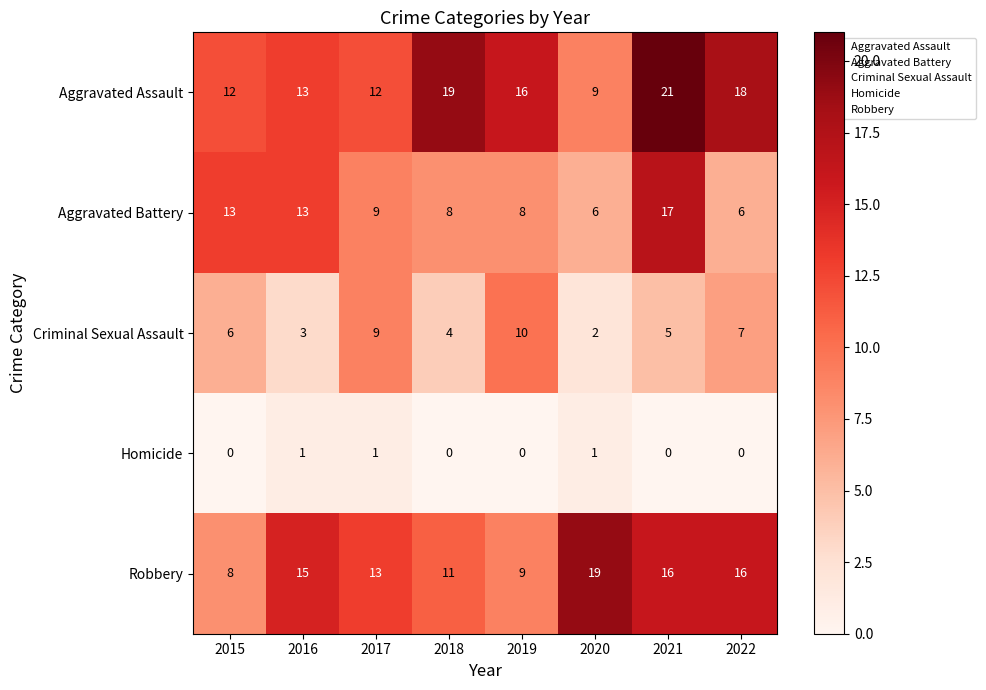

Which series has the widest spread of values?

Aggravated Assault